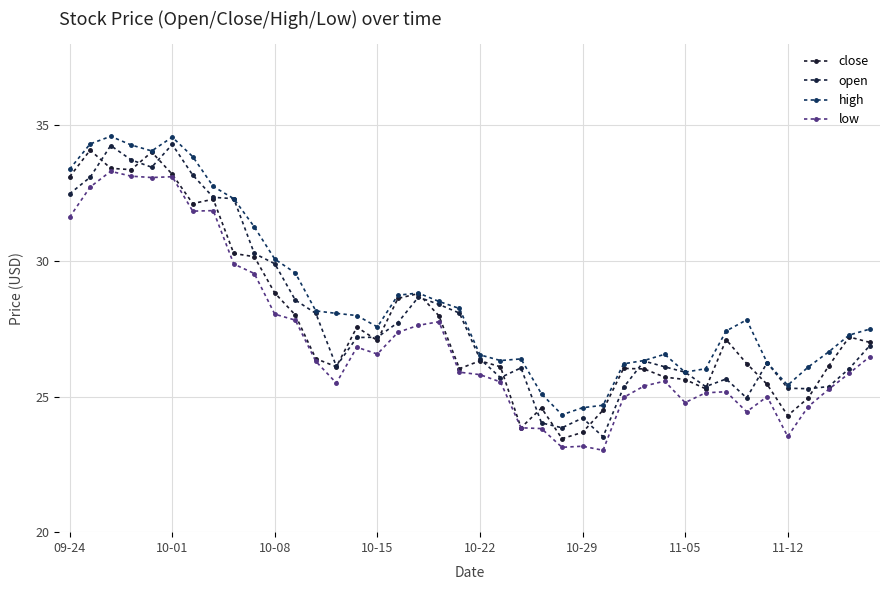

How many series are shown in this chart?

4